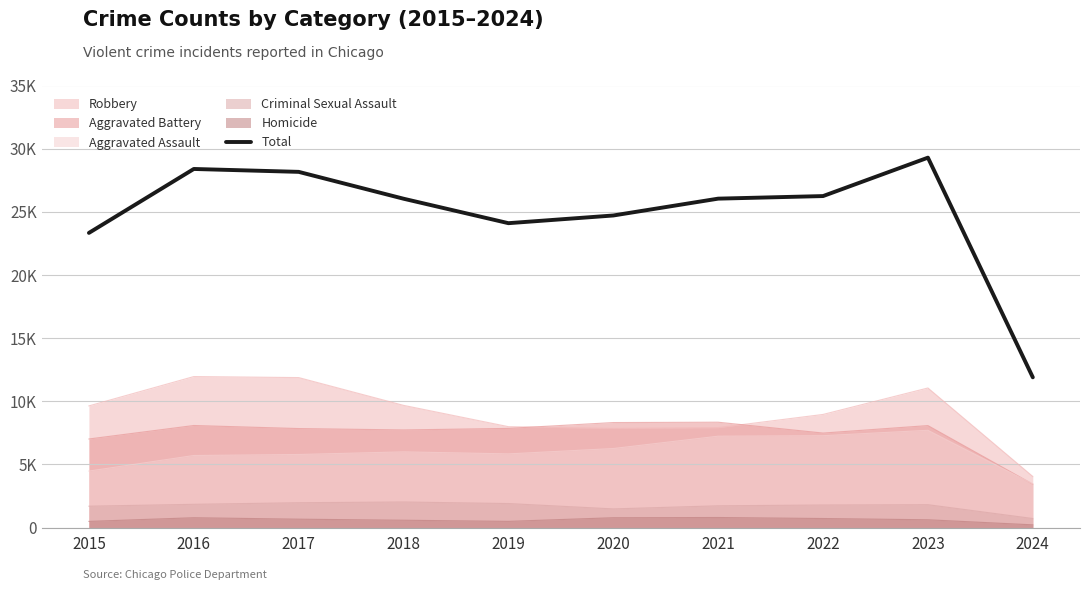

Reading right to left, list all the values displayed in this chart.

2024=11900	2023=29288	2022=26248	2021=26044	2020=24711	2019=24102	2018=26038	2017=28164	2016=28393	2015=23333